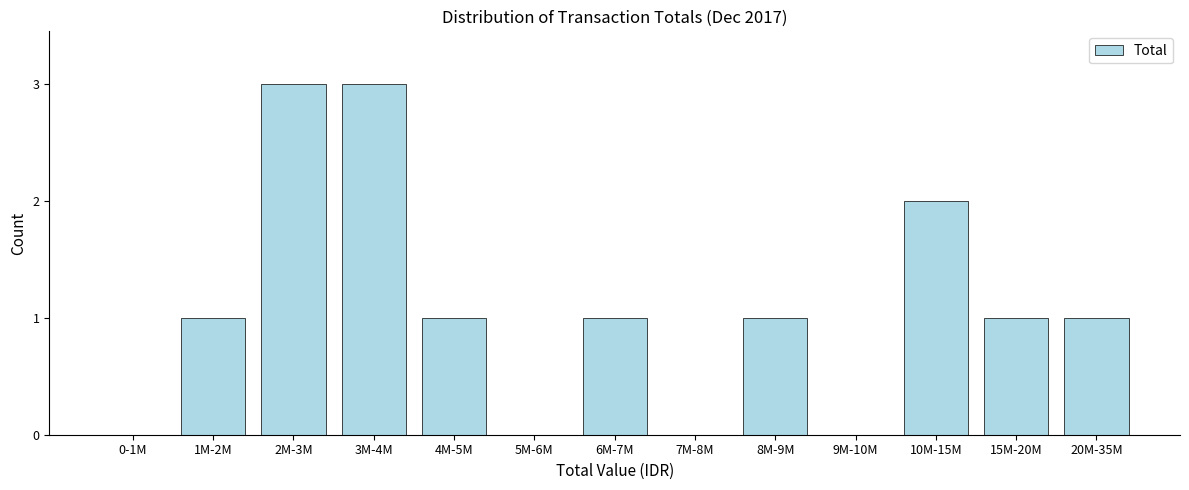

Reading left to right, extract all data points from this chart.

0-1M=0	1M-2M=1	2M-3M=3	3M-4M=3	4M-5M=1	5M-6M=0	6M-7M=1	7M-8M=0	8M-9M=1	9M-10M=0	10M-15M=2	15M-20M=1	20M-35M=1